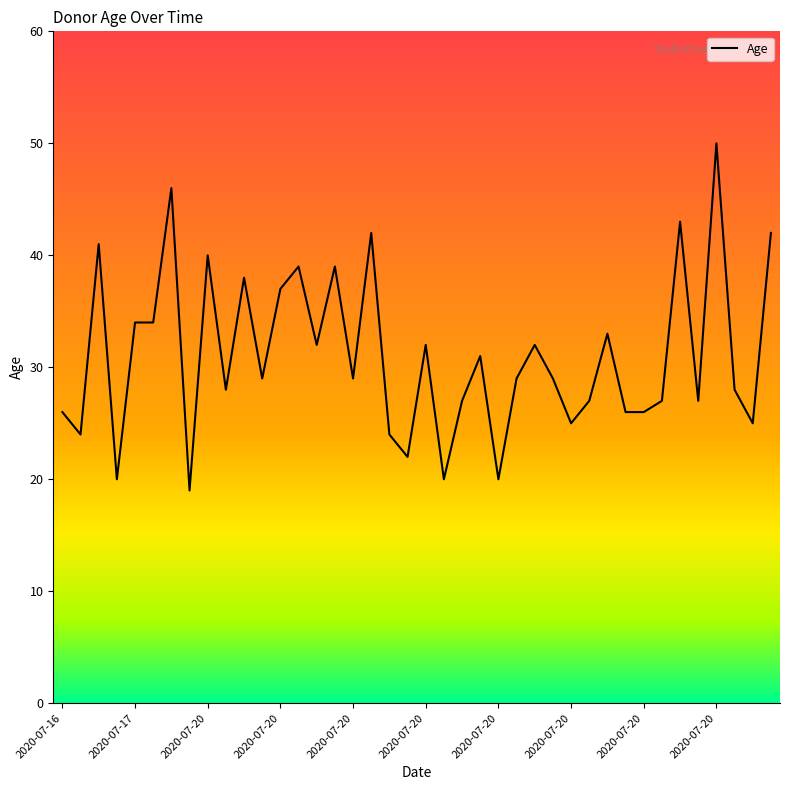

What is the difference between the maximum and minimum values?

31